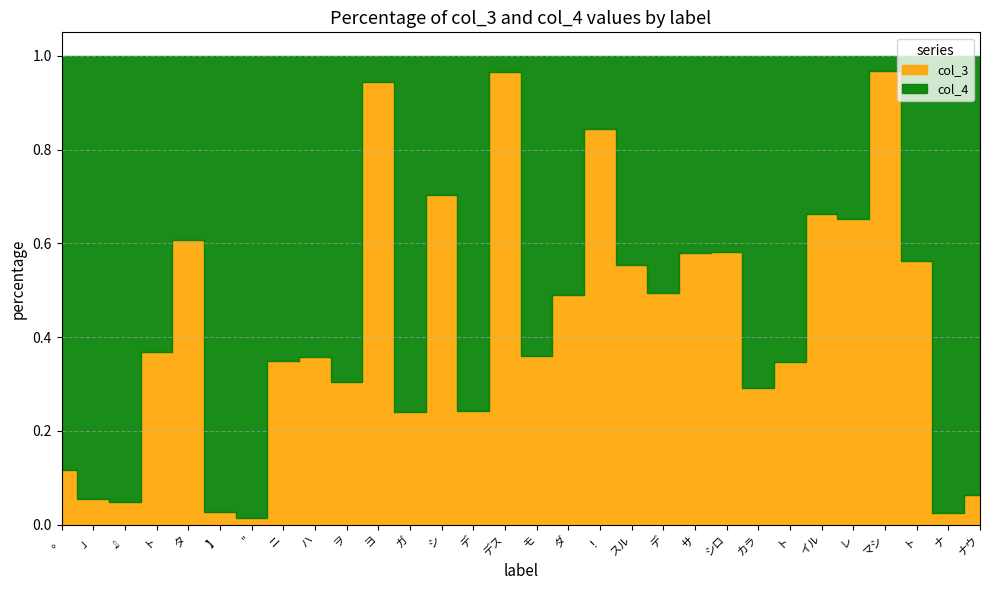

Is the value of col_3 at ト greater than the value of col_4 at 】?

No